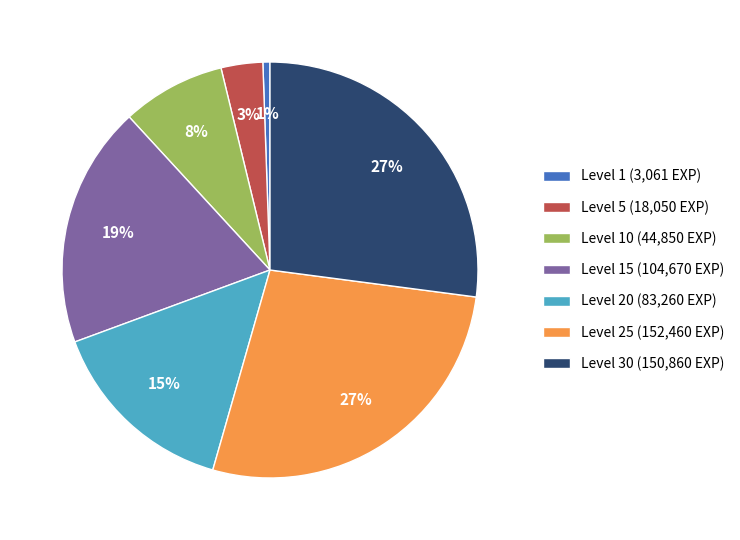

Is the sum of Level 25 (152,460 EXP) and Level 15 (104,670 EXP) greater than half?

No